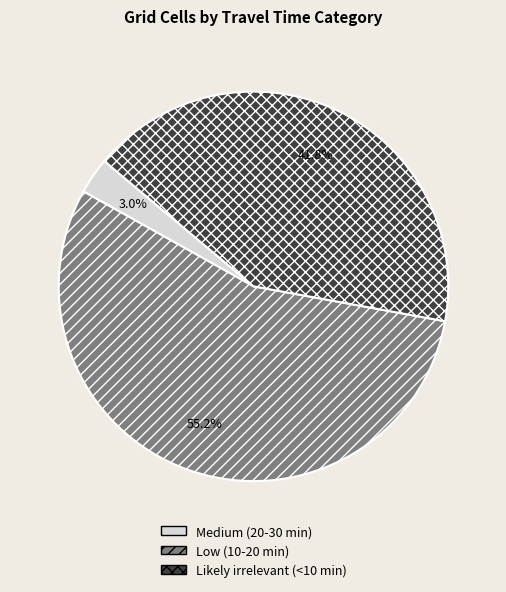

Which category has the biggest portion of the pie?

Low (10-20 min)